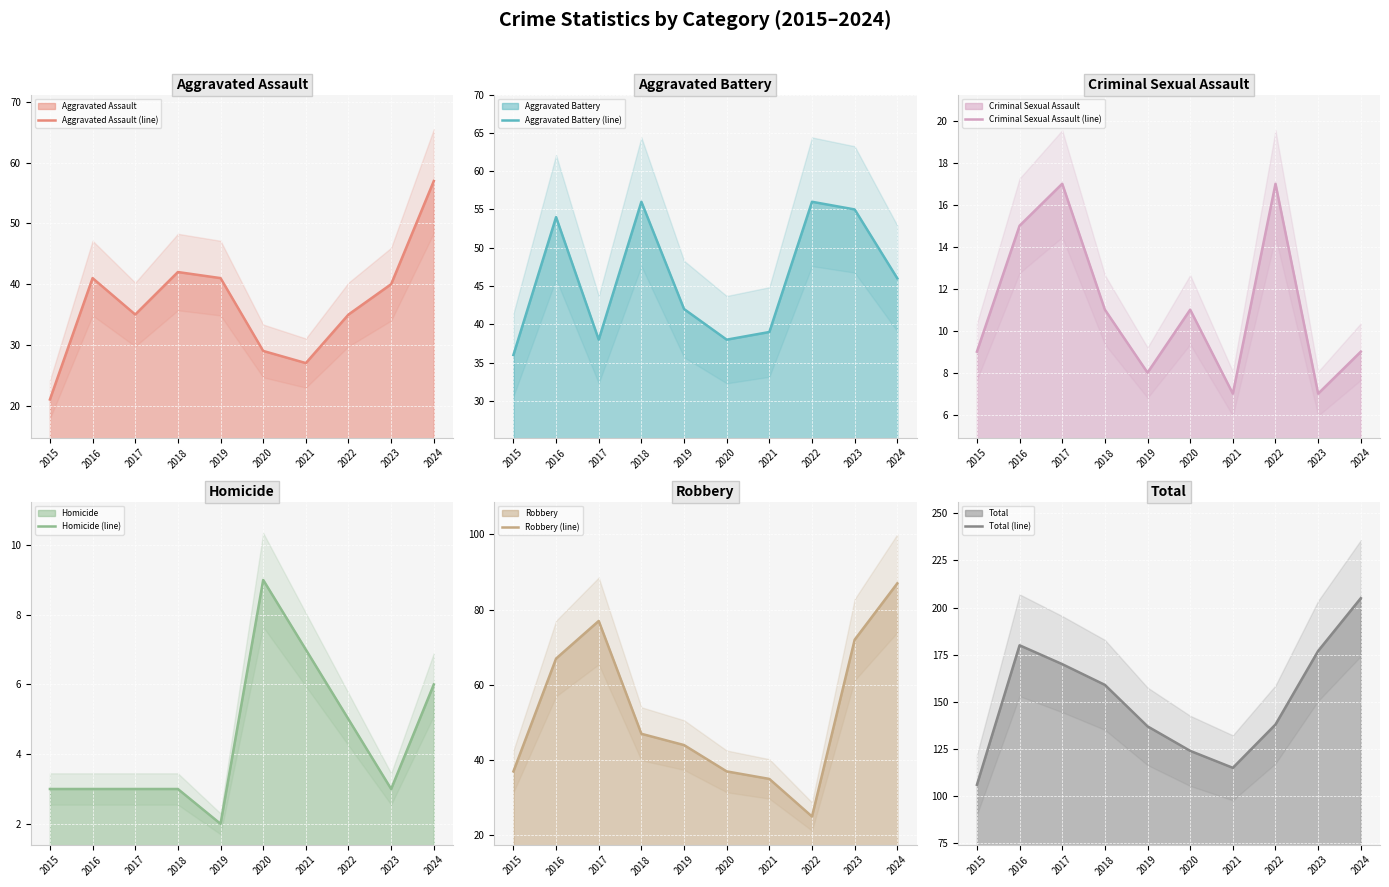

What is the sum of all Aggravated Assault (line) values?

368